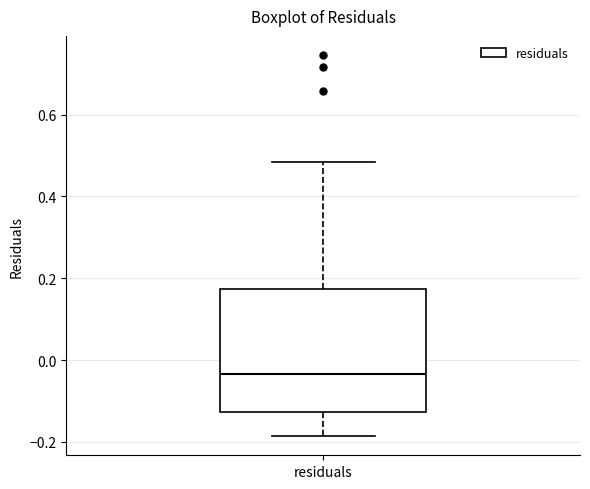

Read this box plot against the y-axis: the position of the median line, the range covered by the box, and the ends of both whiskers. The values are not printed on the chart, so give them approximately, as read against the axis.

median -0.04, box -0.12 to 0.18, whiskers -0.18 to 0.48